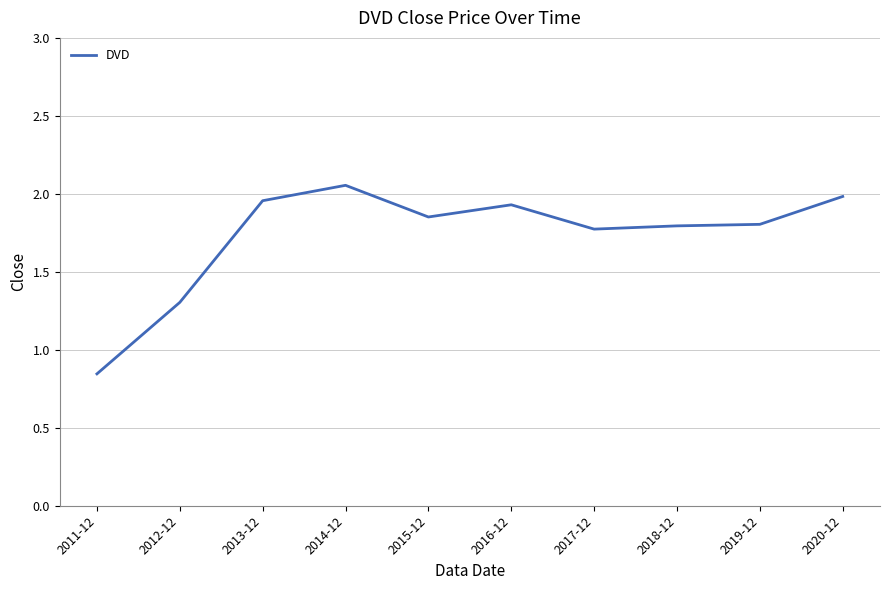

What is the ratio of the value at 2011-12 to the value at 2013-12?

0.4